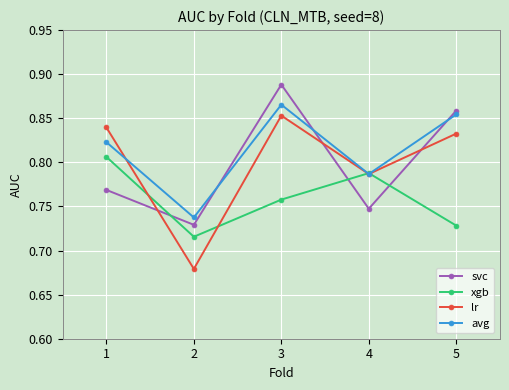

Rank the categories by avg value from lowest to highest.

2, 4, 1, 5, 3